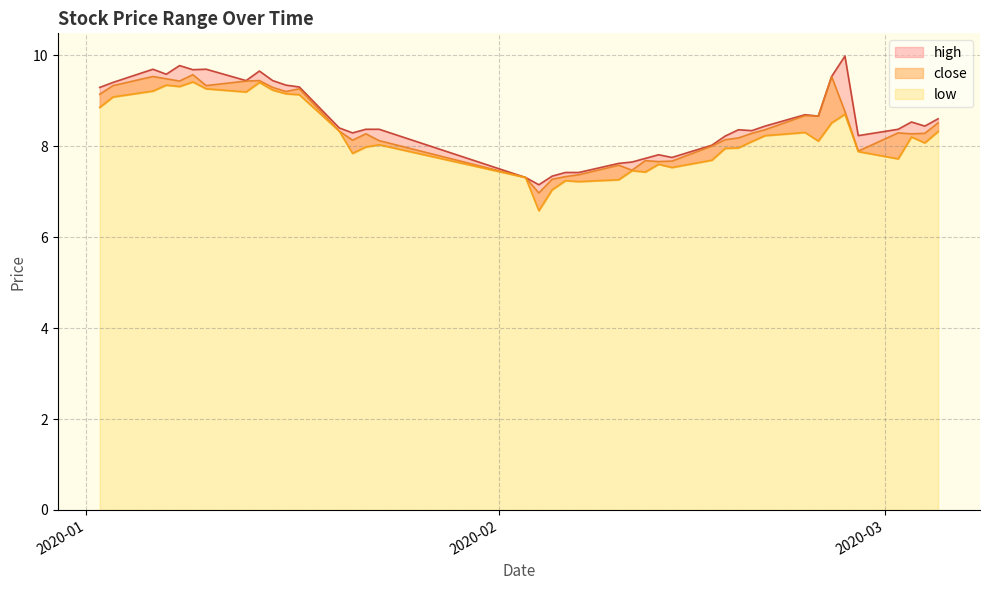

How many interior local valleys does the close series have?

10